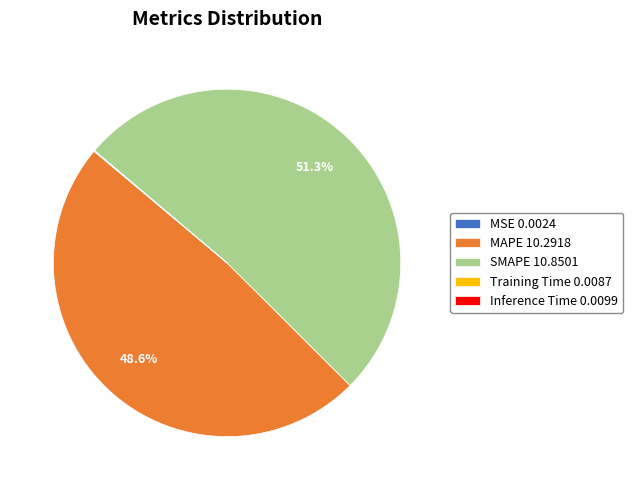

Is SMAPE 10.8501 the majority of the pie?

Yes